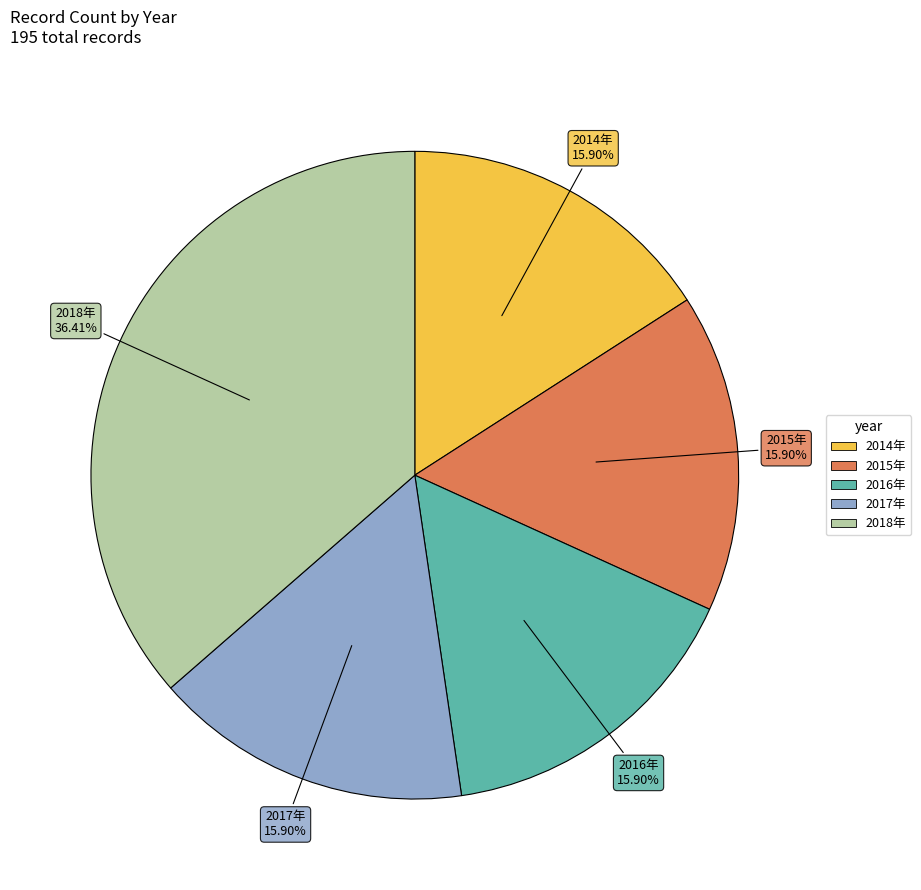

Is the sum of 2014年 and 2015年 greater than half?

No